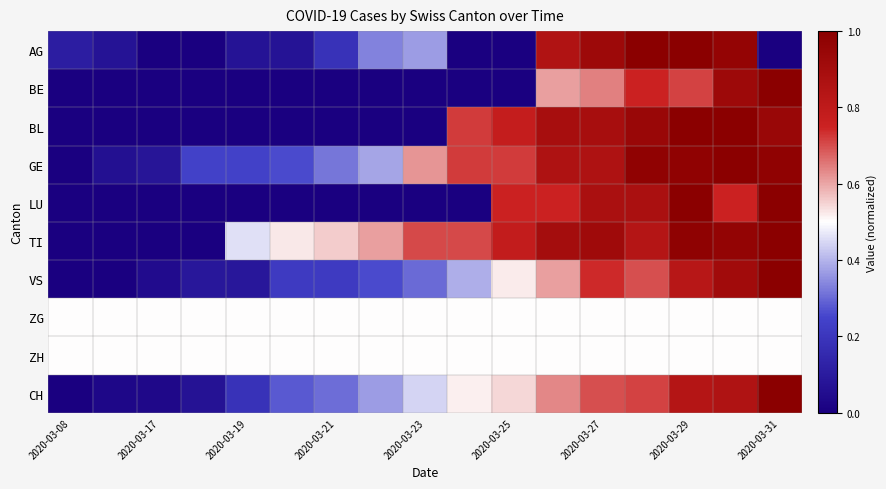

List the series in order of their peak value, highest first.

AG, BE, BL, GE, LU, TI, VS, CH, ZG, ZH